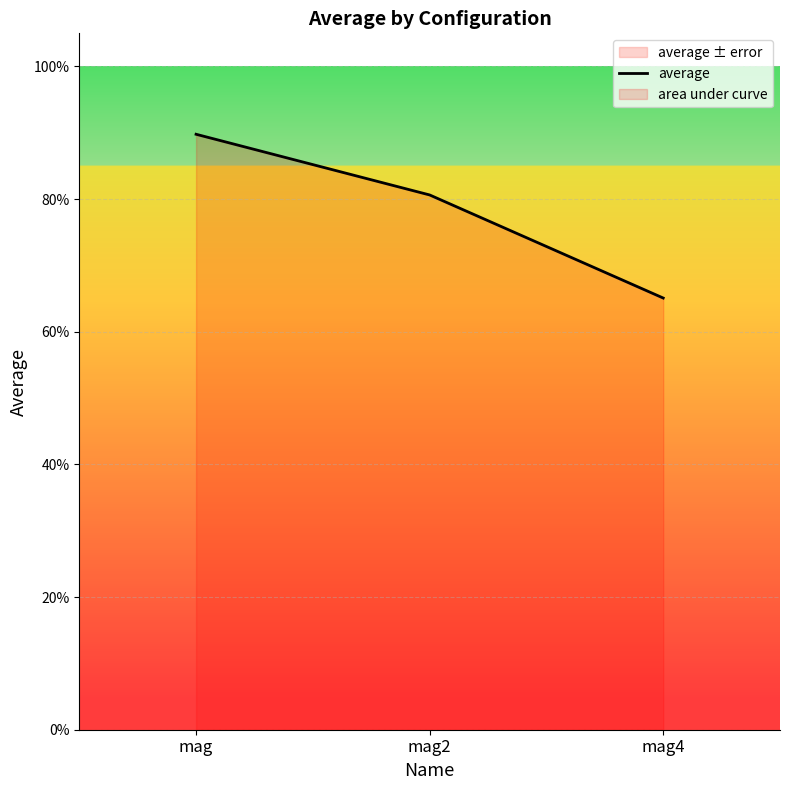

Reading left to right, transcribe all the data shown in this chart.

0.9	0.8	0.7